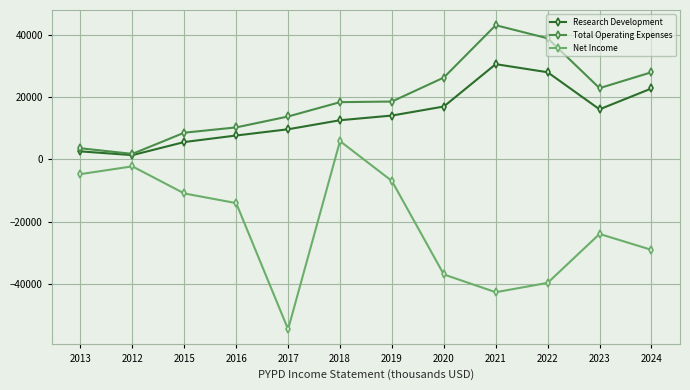

What is the sum of all Total Operating Expenses values?

234300